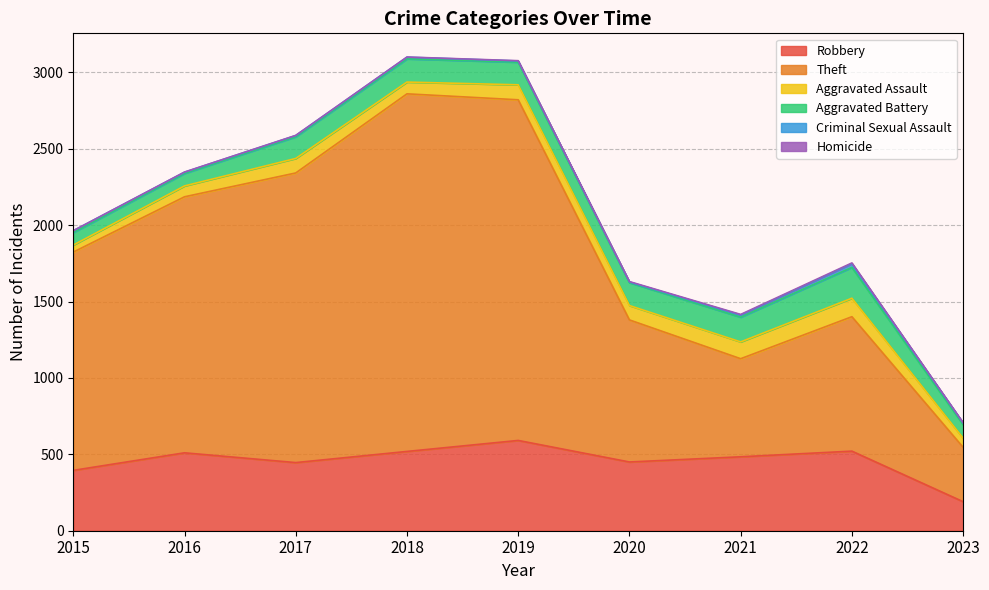

What is the sum of the Robbery values at 2021 and 2016?

994